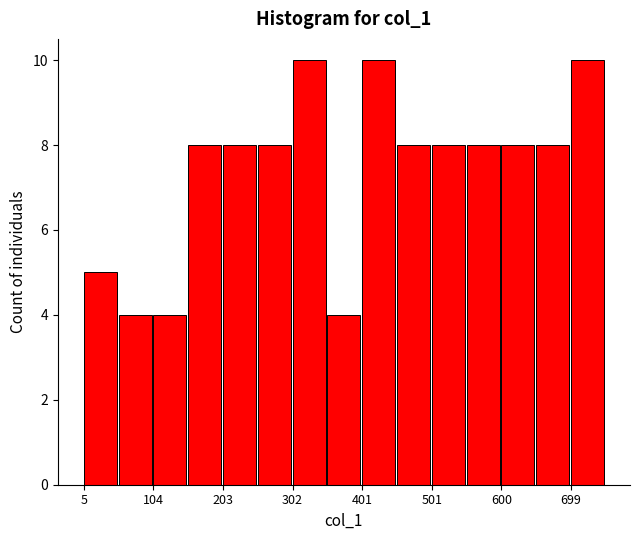

What is the height of the bar covering 400 to 450 on the x-axis? Neither the bar edges nor the heights are printed on the chart, so give them approximately, as read against the axes.

10